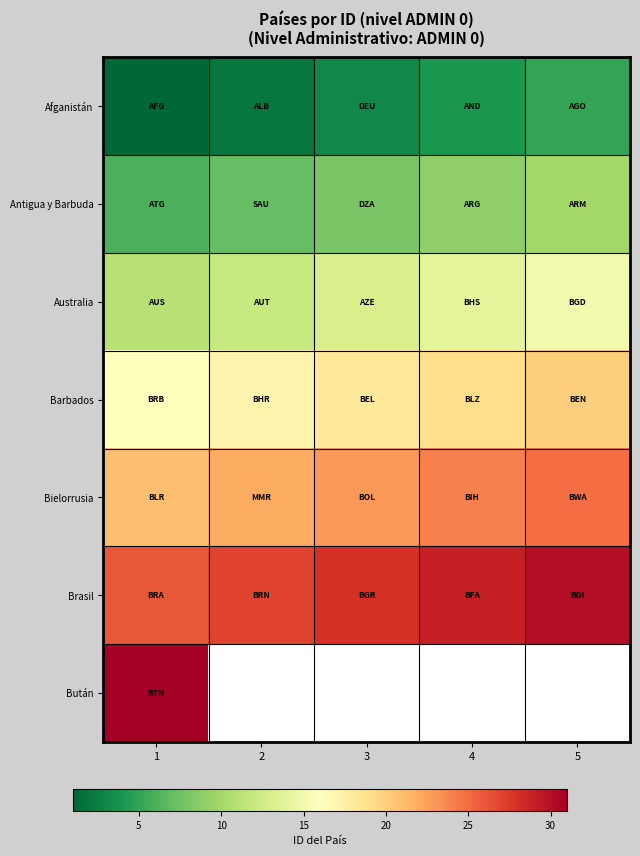

What is the sum of the Afganistán values at 1 and 3?

4.0